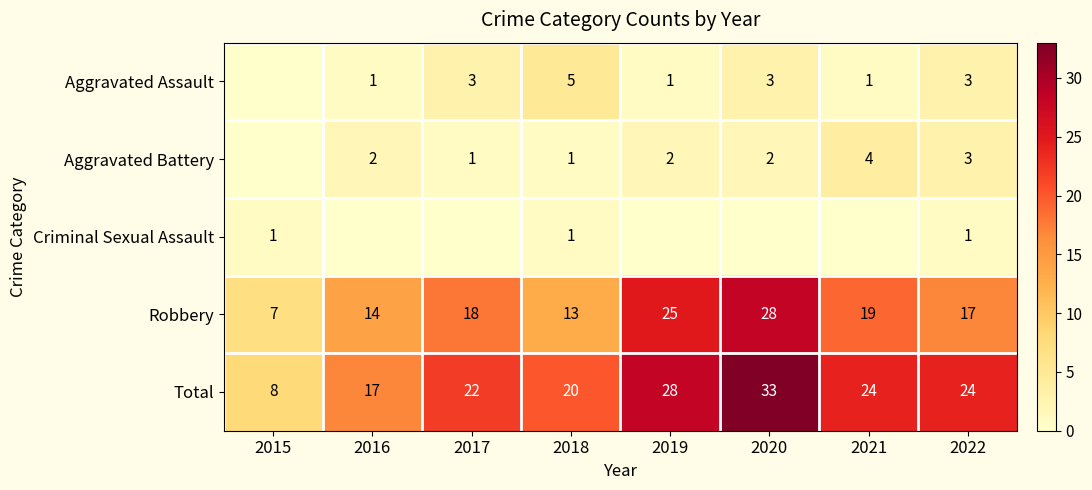

At which label is Aggravated Battery closest to 2?

2016